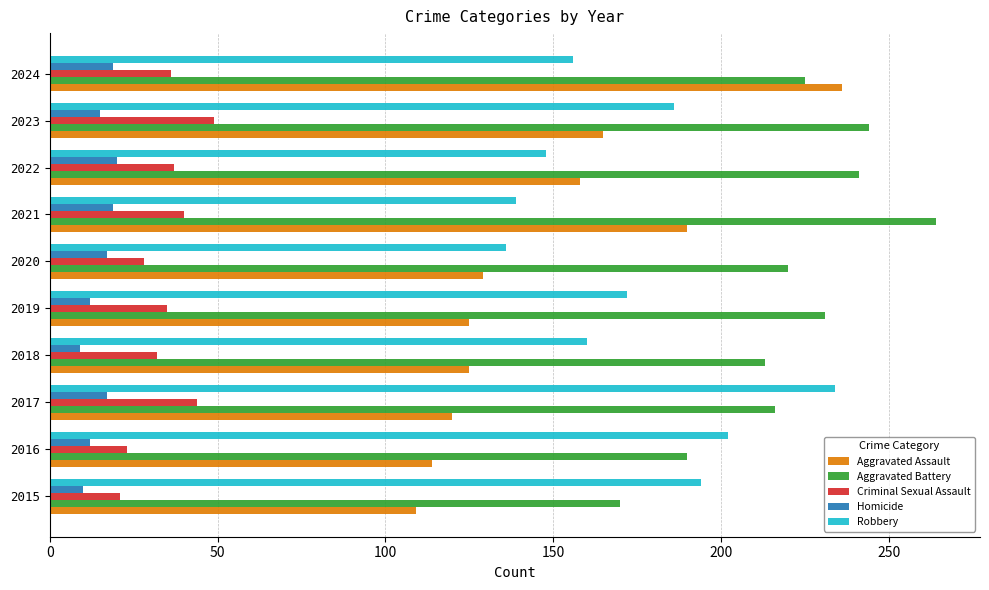

Which category has the highest value across all series?

2021